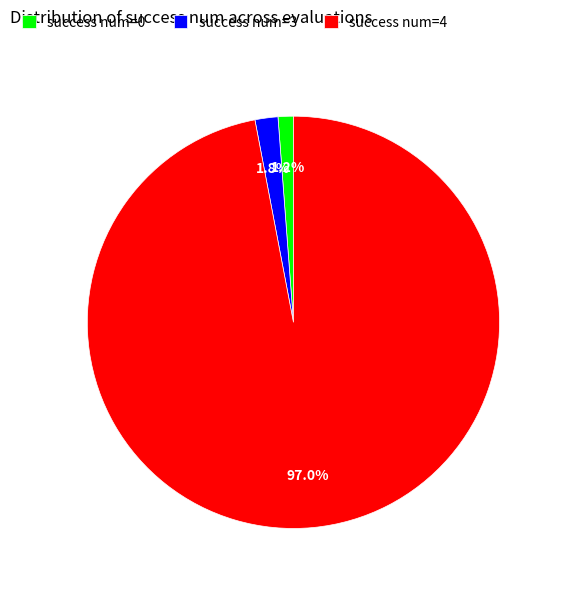

What is the majority slice?

success num=4